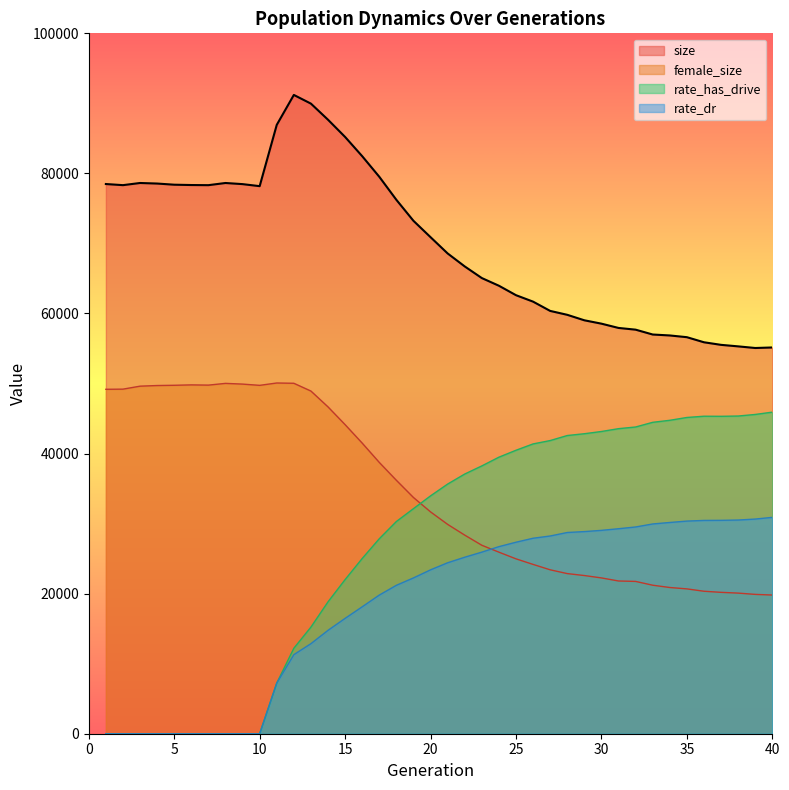

How many values in the size series are below 70895?

20